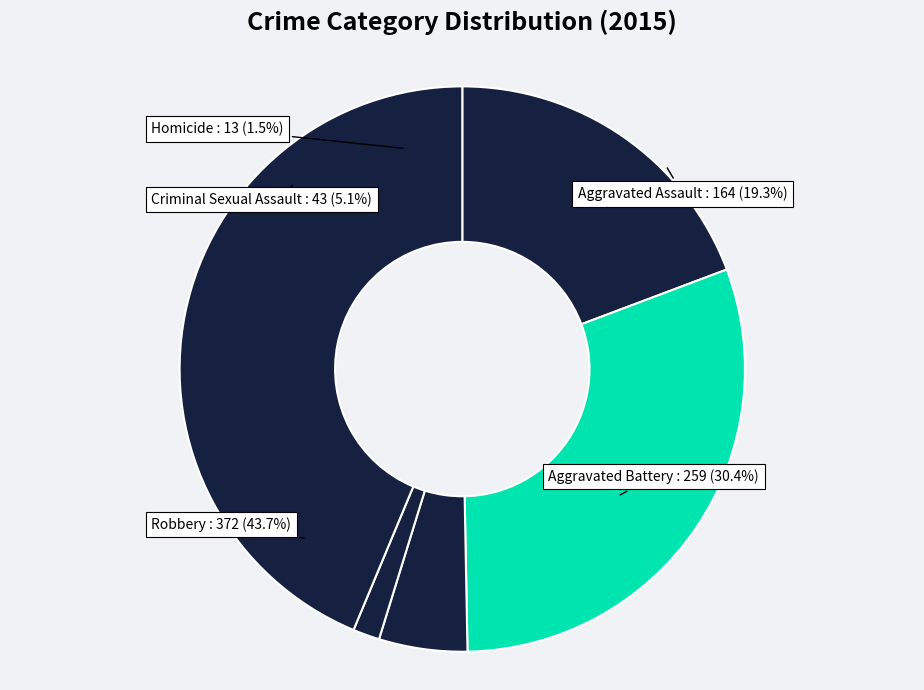

Is the sum of Homicide and Aggravated Assault greater than half?

No